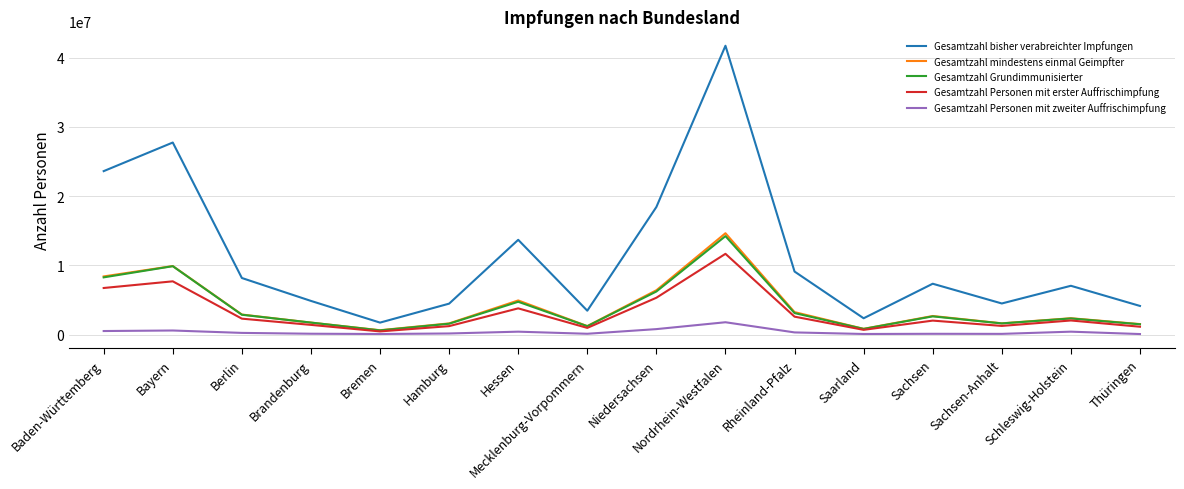

How many categories are shown in the chart?

16